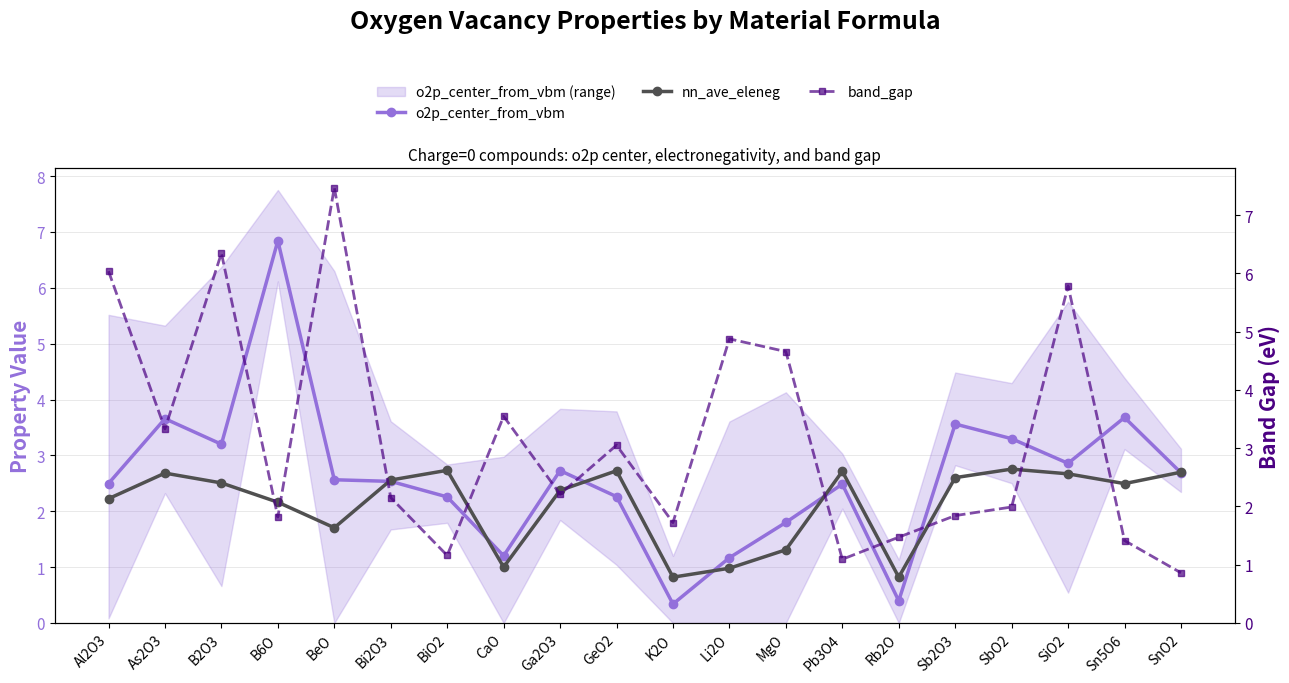

What is the label of the 10th point from the right?

K2O